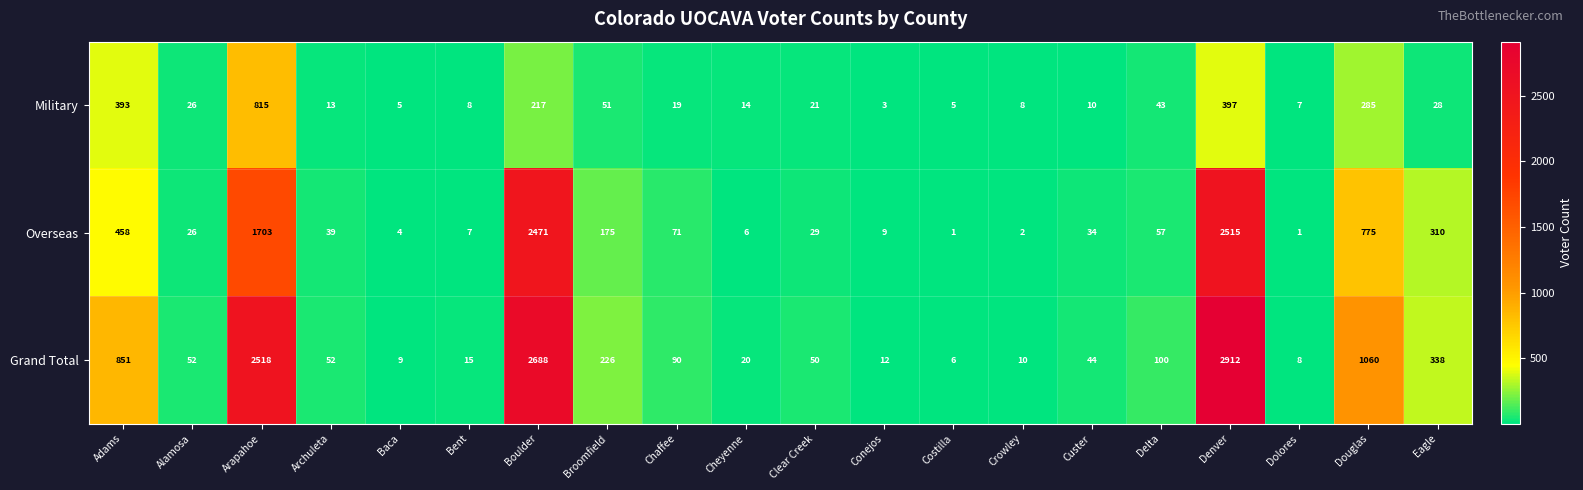

True or false: Military has a value of 19 at Chaffee.

True